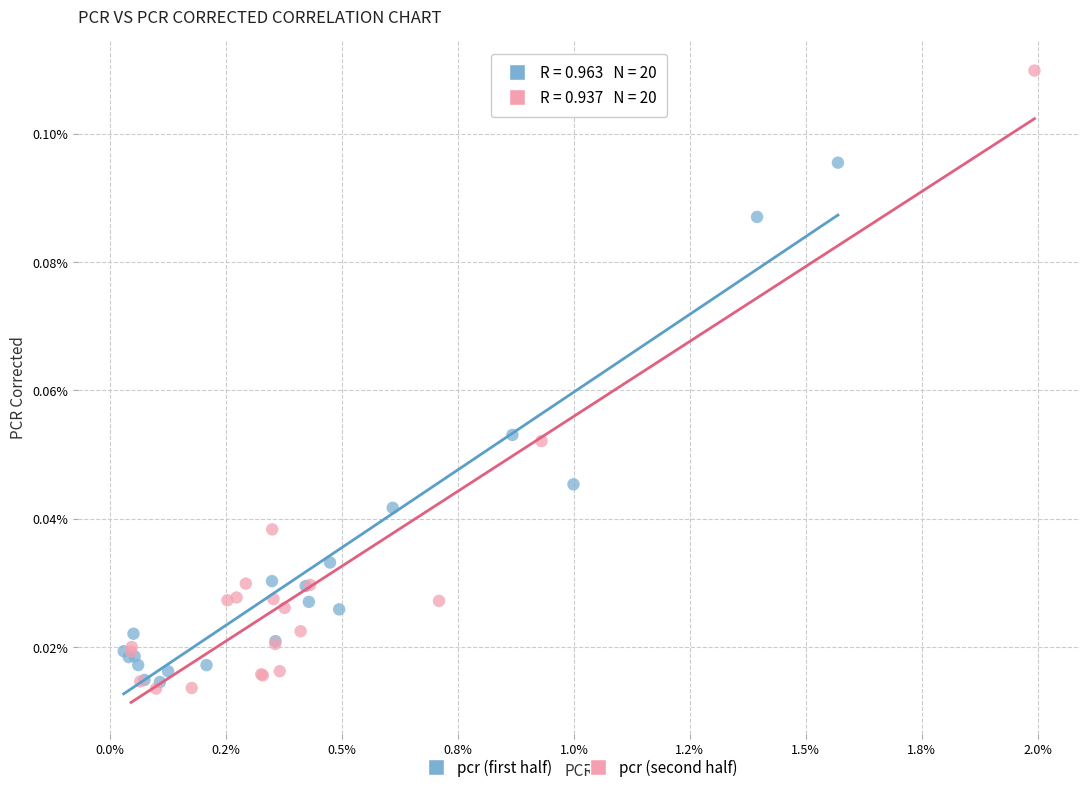

What are all the series names shown in the legend?

pcr (first half), pcr (second half)